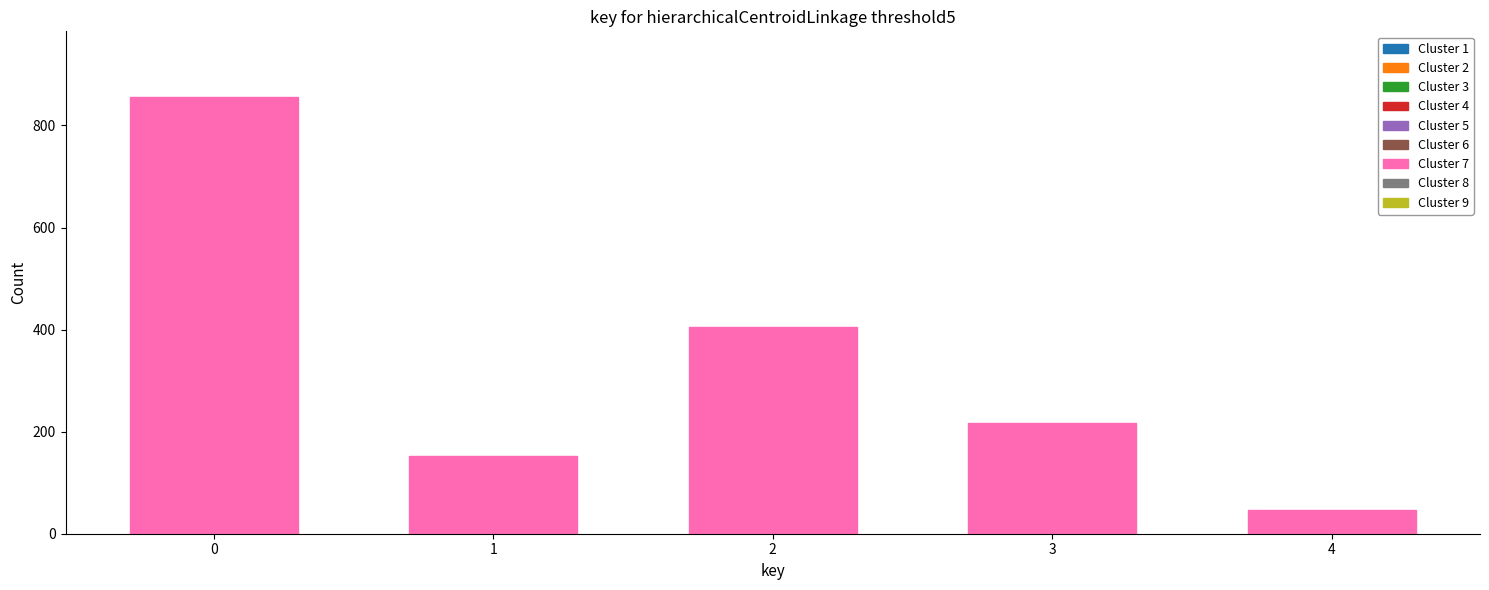

How many data points does each series have?

5